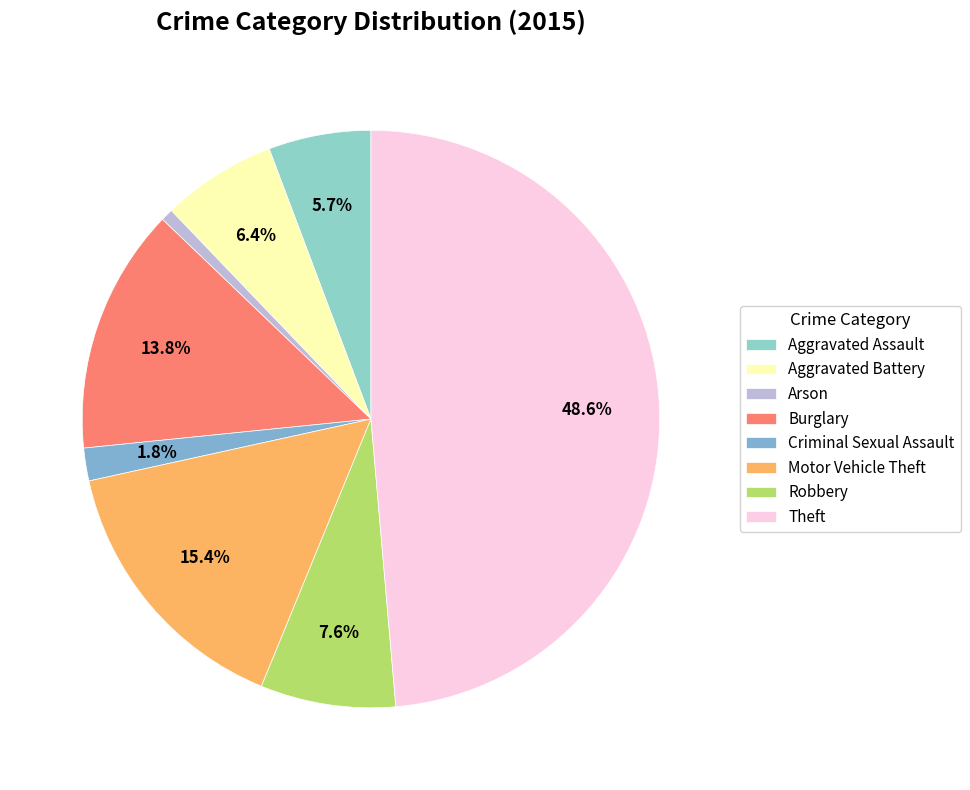

Count the number of slices in the pie.

8